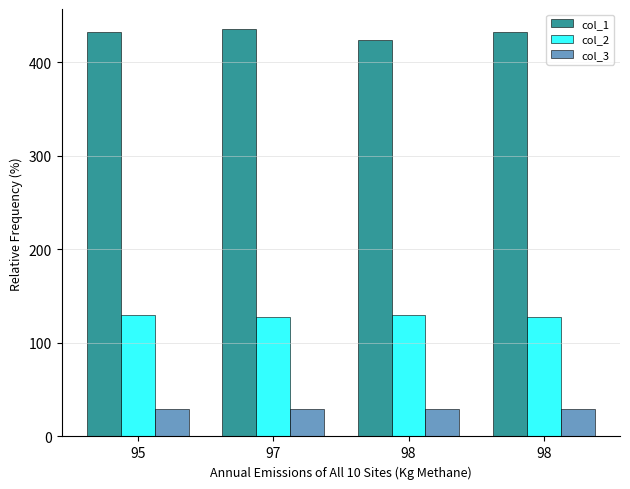

True or false: col_2 has a value of 128 at 98.

True